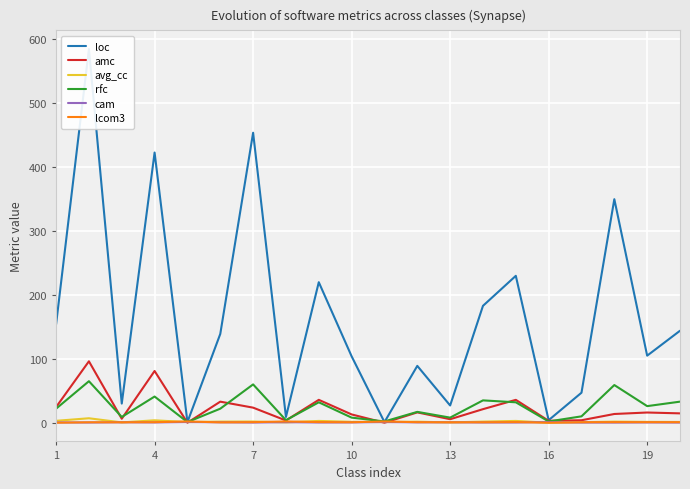

How many data points in rfc are above 22?

9